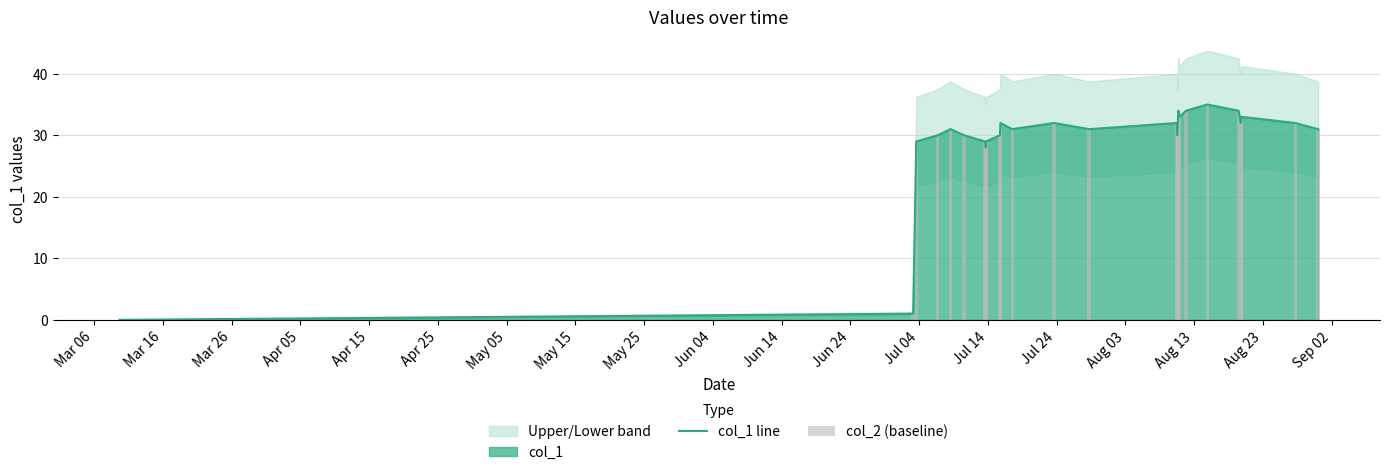

Is the value of col_2 (baseline) at 19 greater than the value of col_1 line at Jun 14?

Yes